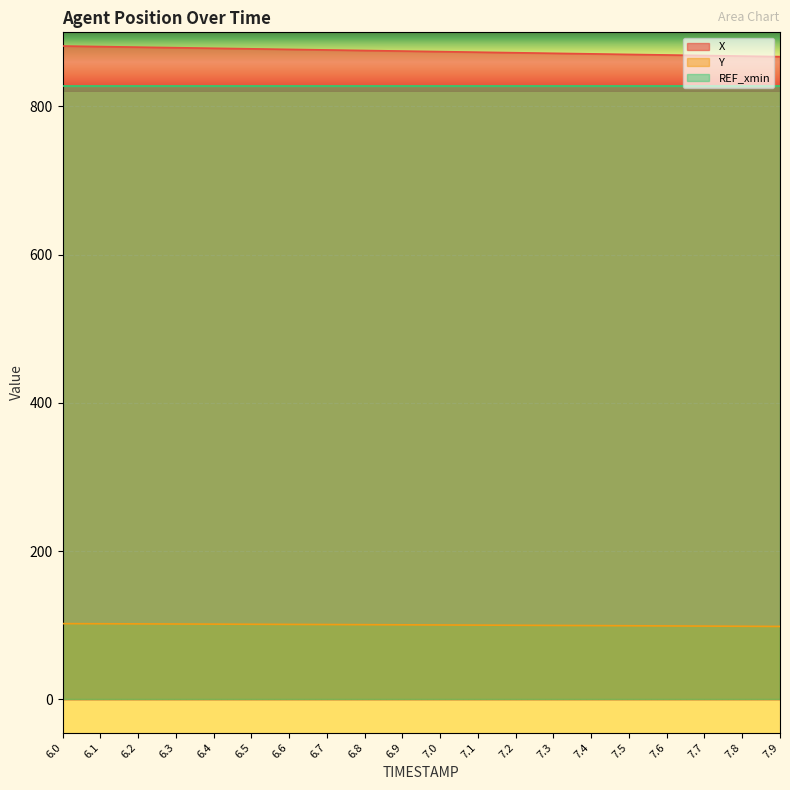

Is the value of Y at 6.3 greater than the value of X at 6.8?

No